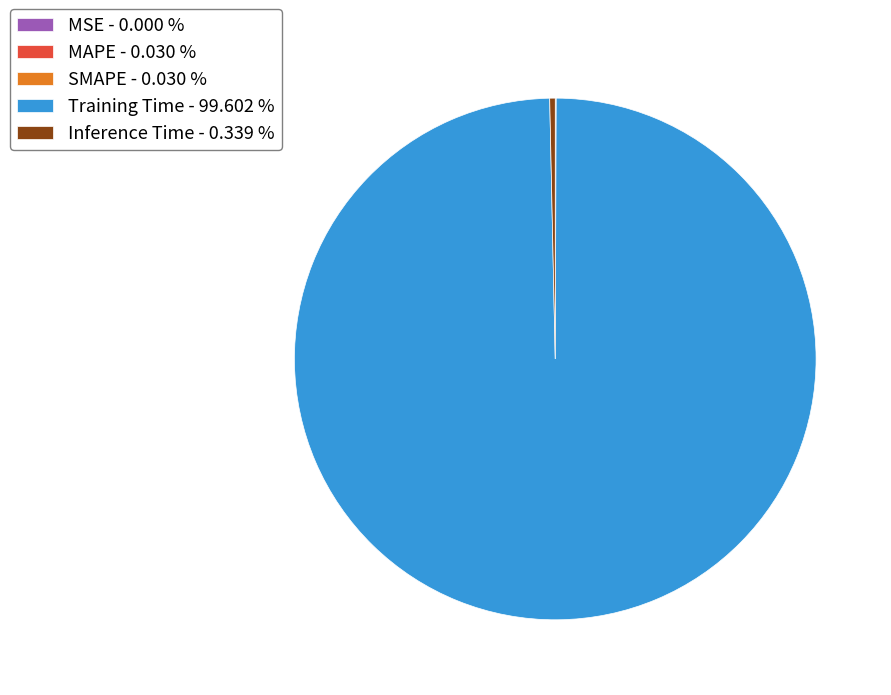

Is there any slice that represents more than half of the pie?

Yes